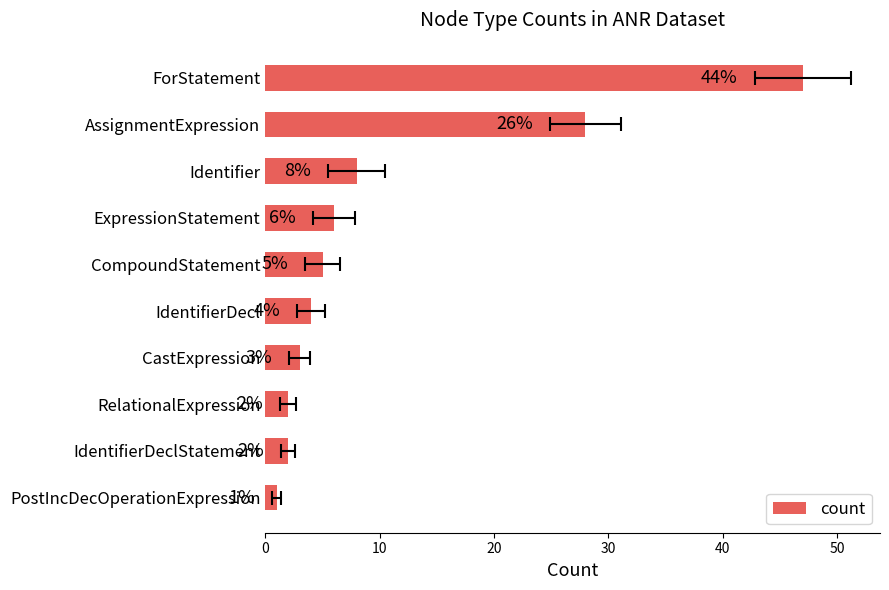

What is the change in value from ExpressionStatement to PostIncDecOperationExpression?

-5